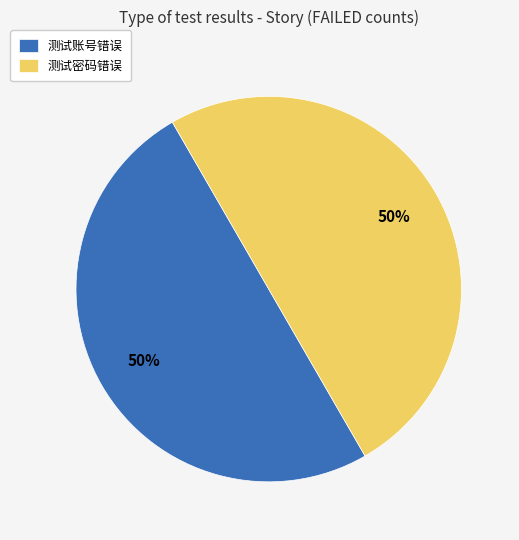

To the nearest percent, what is the combined percentage of 测试密码错误 and 测试账号错误?

100%